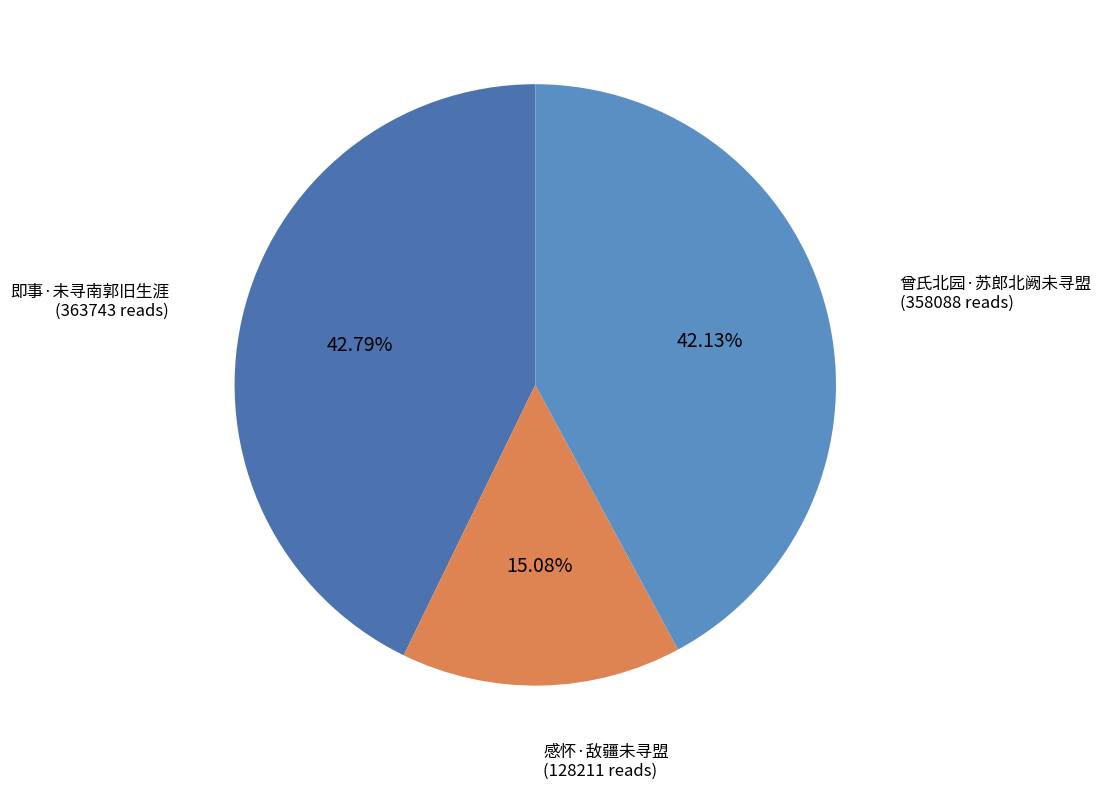

To the nearest percent, what percentage of the pie is 即事·未寻南郭旧生涯?

43%